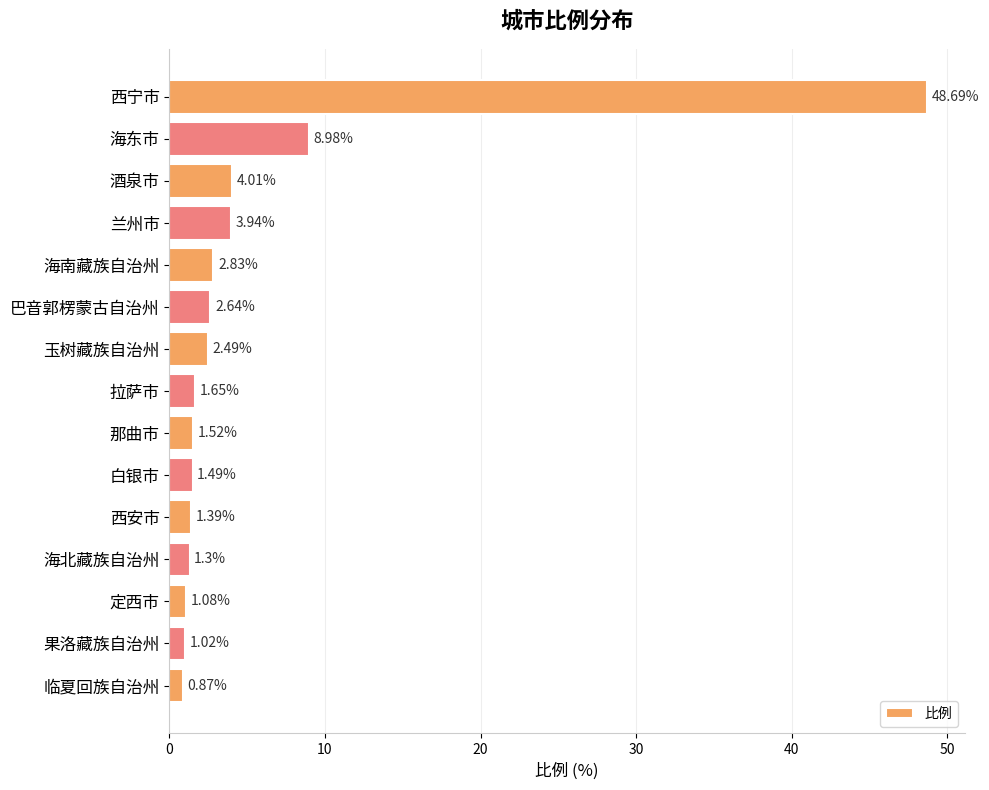

Are the bars horizontal?

Yes